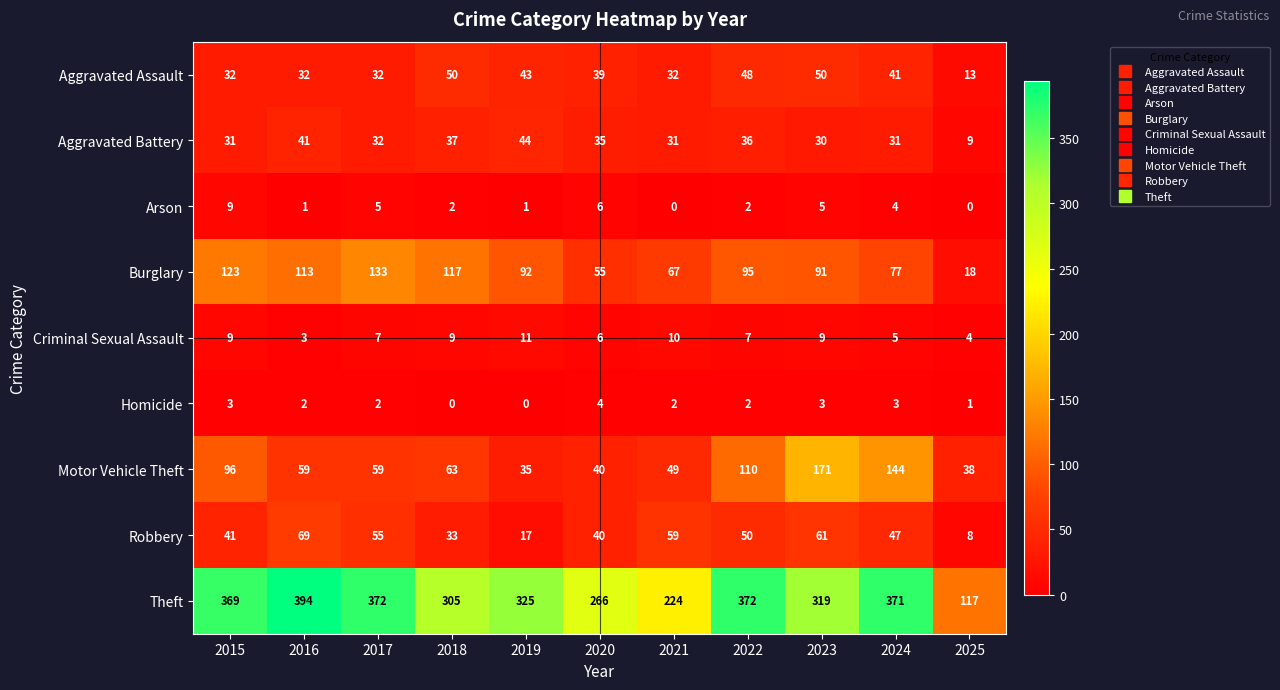

At which label does Motor Vehicle Theft first exceed 59?

2015